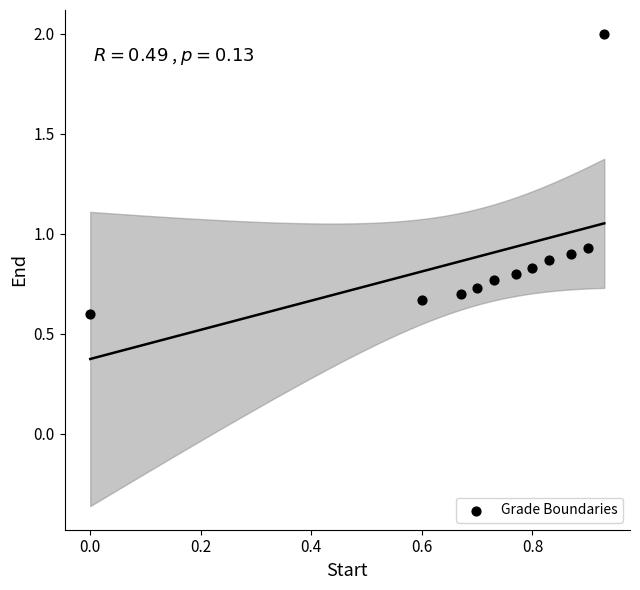

What is the range of Y values (max minus min)?

1.4